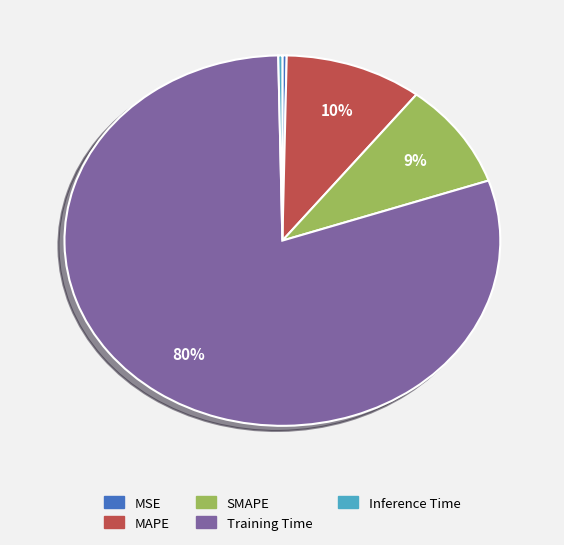

How many segments does this pie chart have?

5